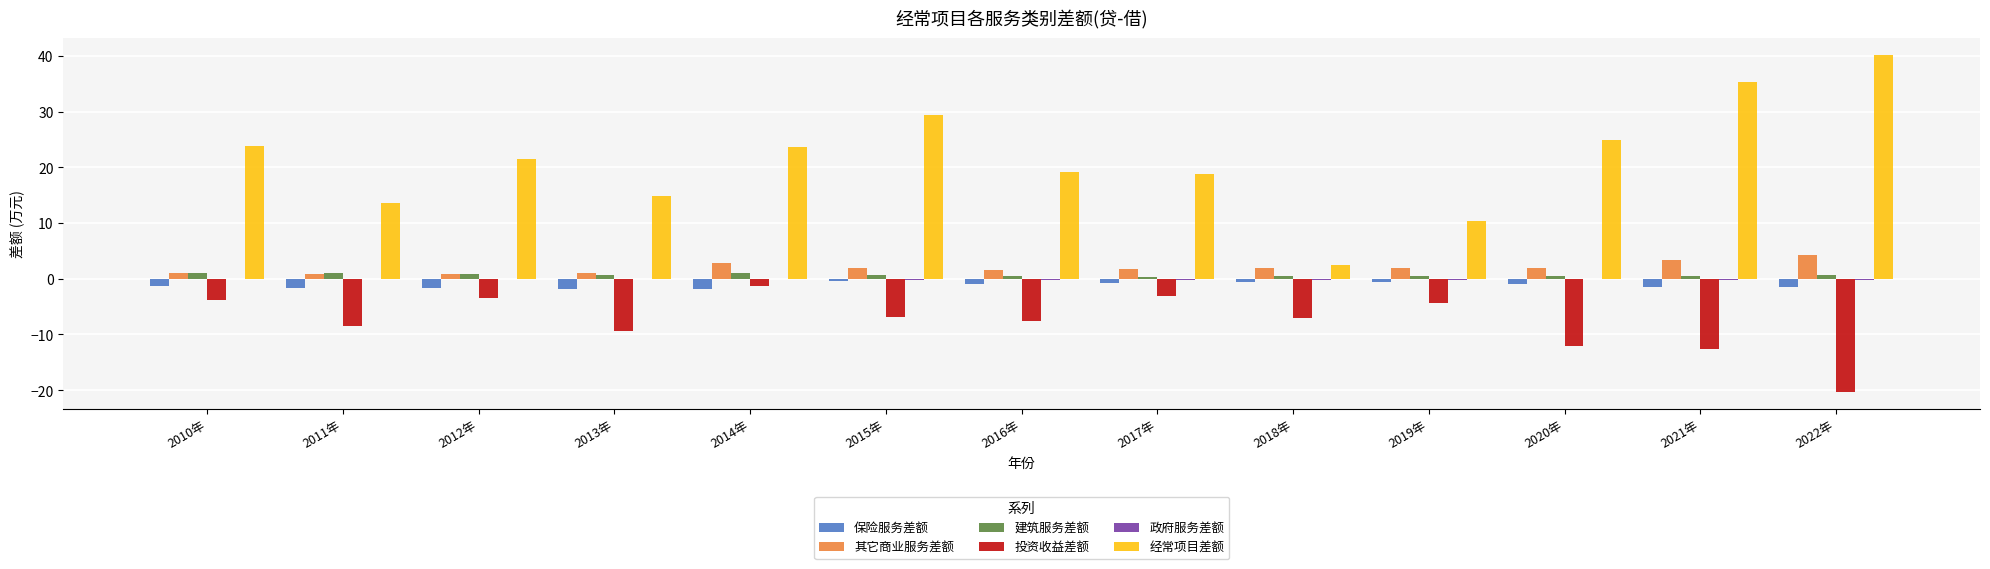

What is the greatest value displayed?

40.2